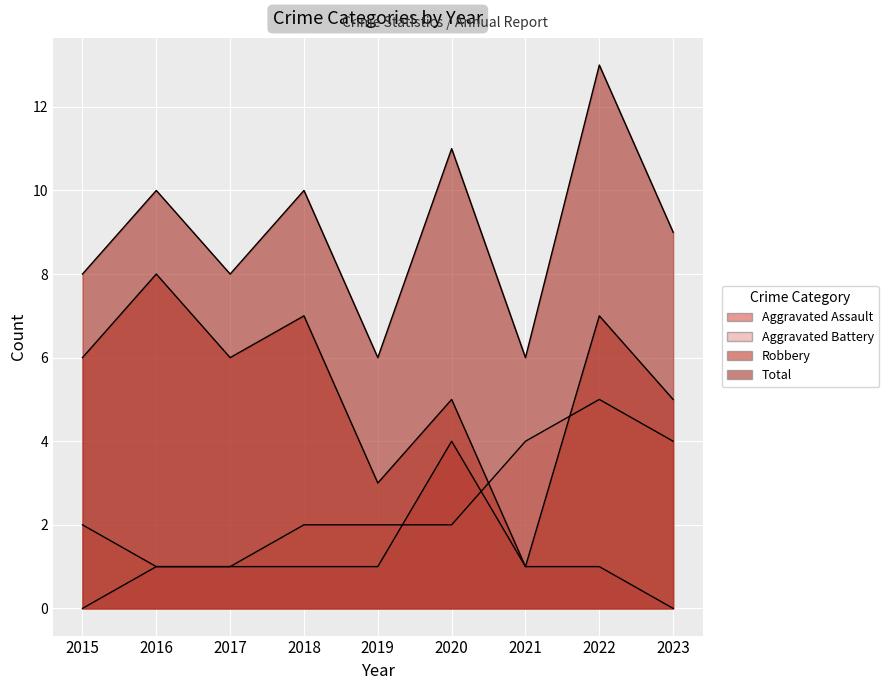

List the series in order of their overall mean, lowest first.

Aggravated Assault, Aggravated Battery, Robbery, Total